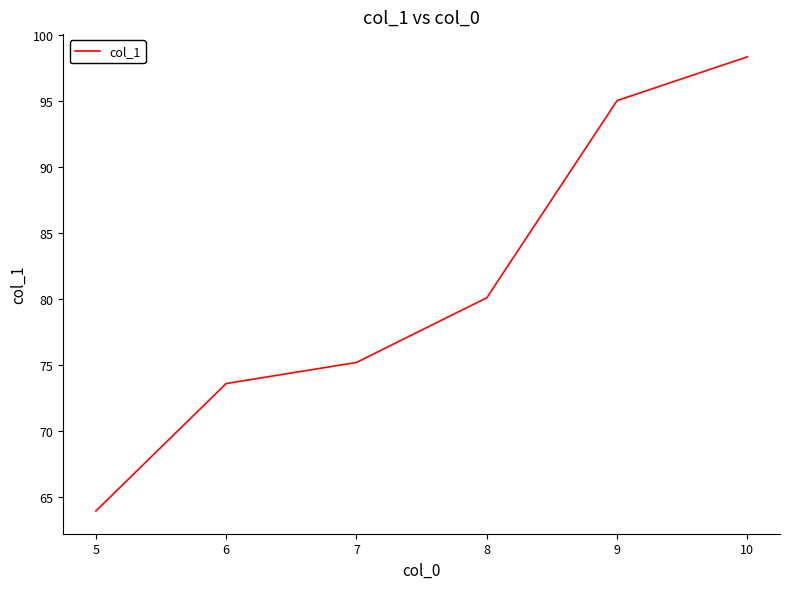

What is the difference between the values at 6 and 8?

6.5